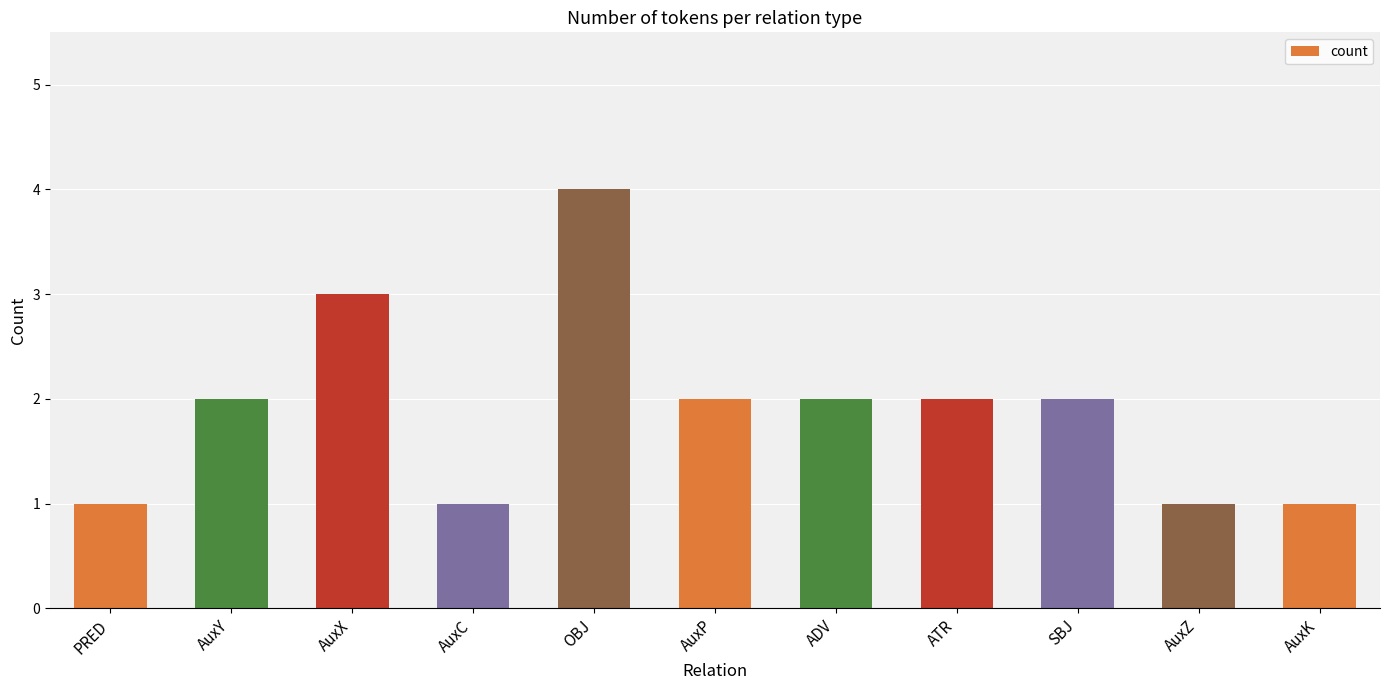

Between AuxX and PRED, which is larger?

AuxX